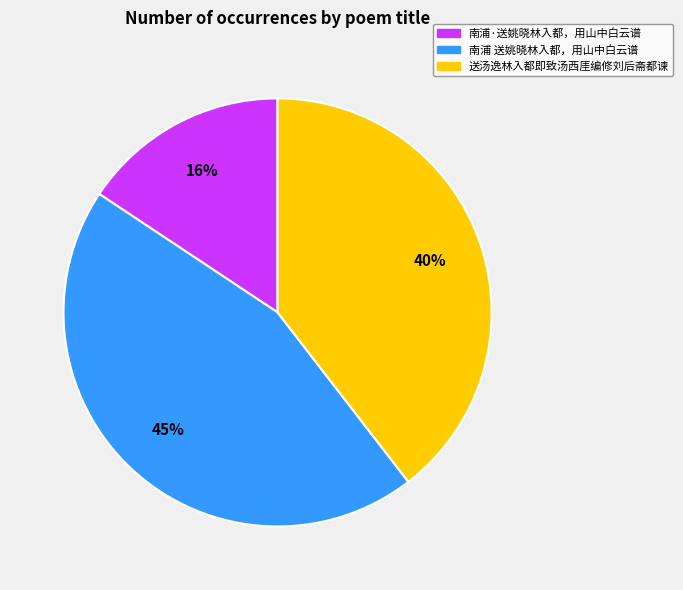

Which category has the smallest portion of the pie?

南浦·送姚晓林入都，用山中白云谱